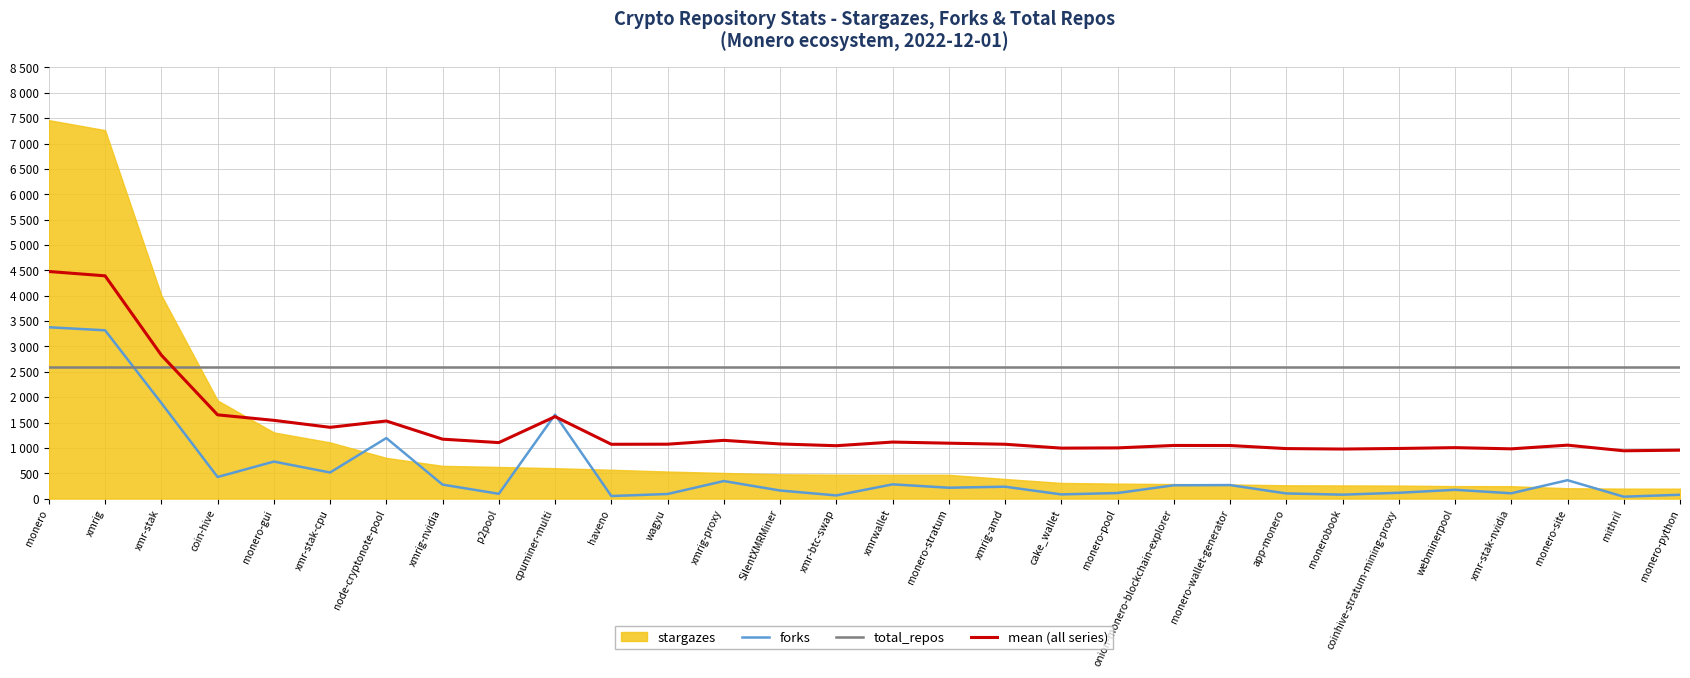

Which series has the largest total across all categories?

total_repos